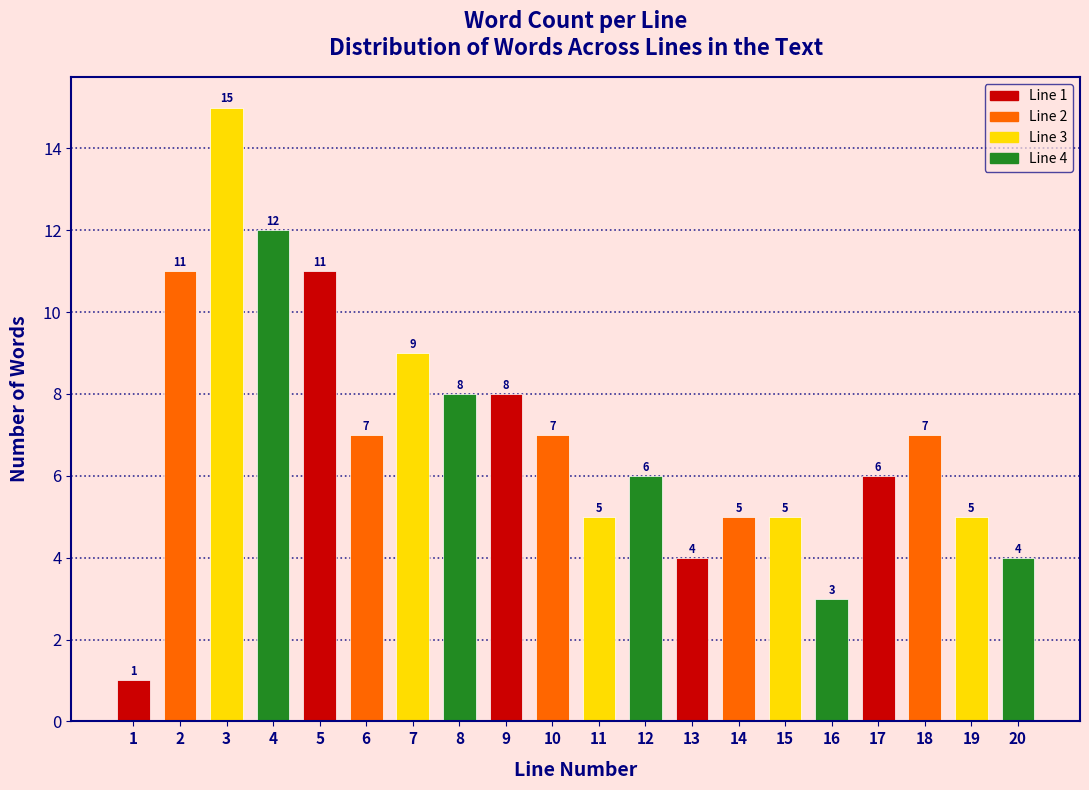

Reading left to right, list all the values displayed in this chart.

1=1	2=11	3=15	4=12	5=11	6=7	7=9	8=8	9=8	10=7	11=5	12=6	13=4	14=5	15=5	16=3	17=6	18=7	19=5	20=4